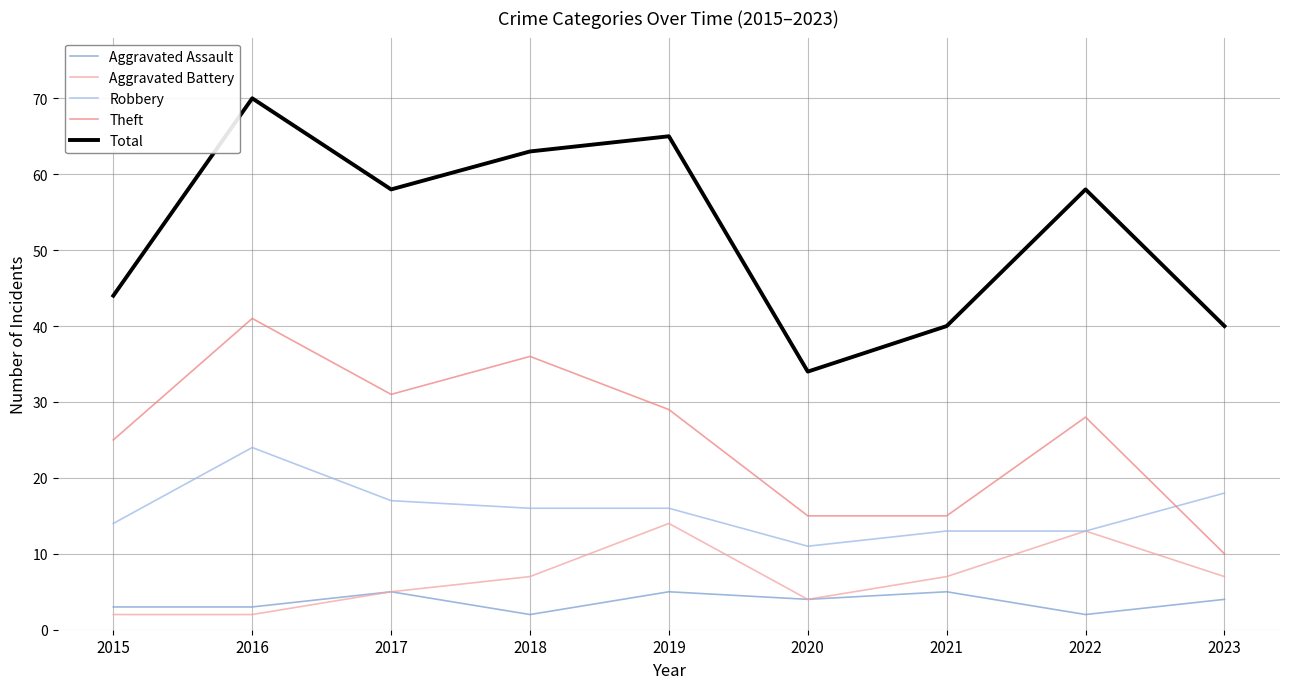

List the series in order of their peak value, lowest first.

Aggravated Assault, Aggravated Battery, Robbery, Theft, Total